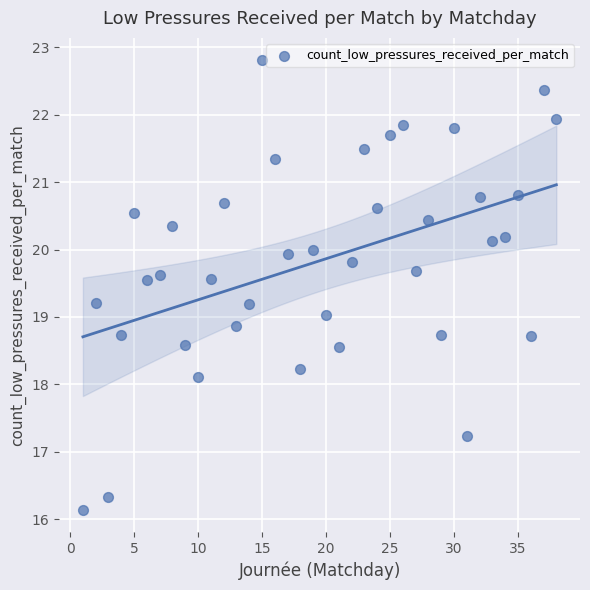

What is the range of Y values (max minus min)?

6.7